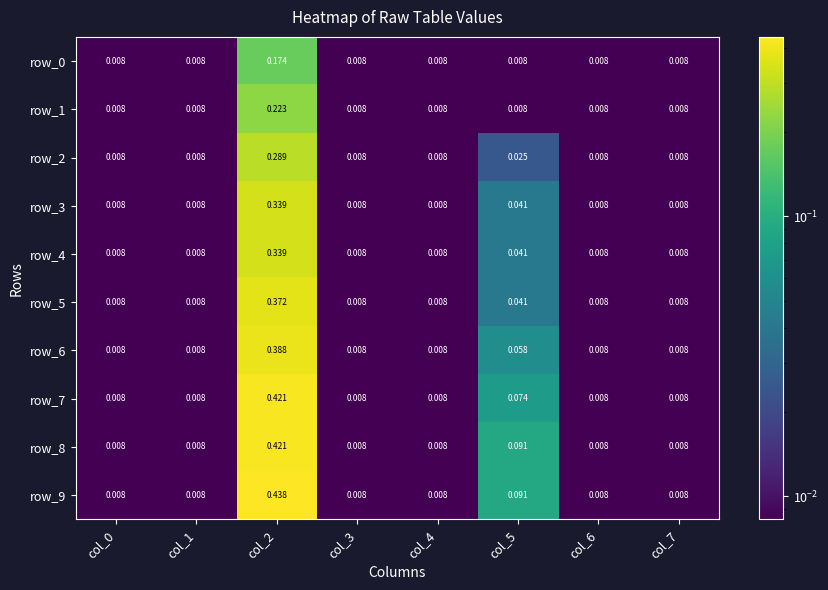

At which category is the sum across all series the highest?

col_2